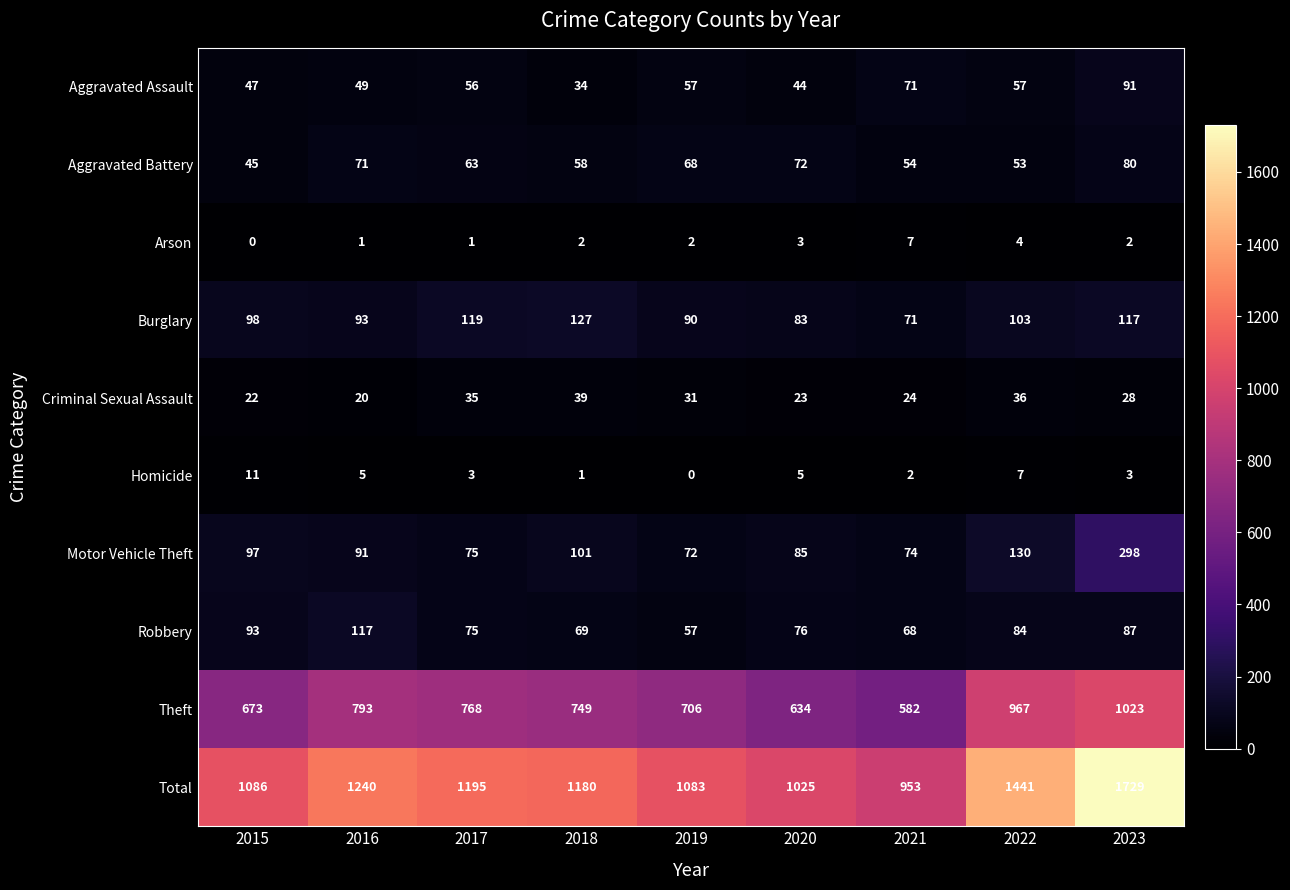

Count the number of categories in the chart.

9